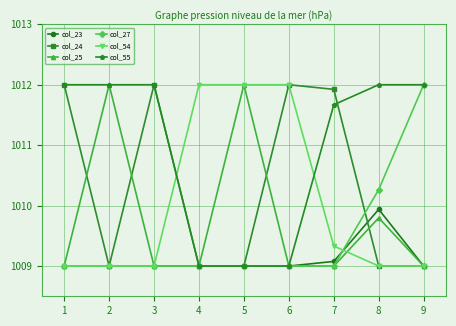

Which series has the largest total across all categories?

col_55